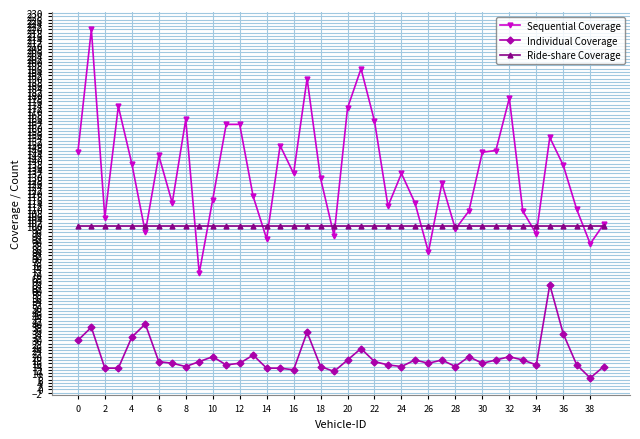

How many lines are shown in the chart?

3